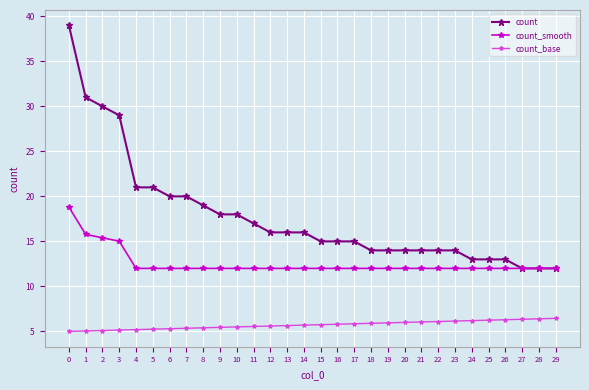

At 19, list the series in order from largest to smallest.

count, count_smooth, count_base